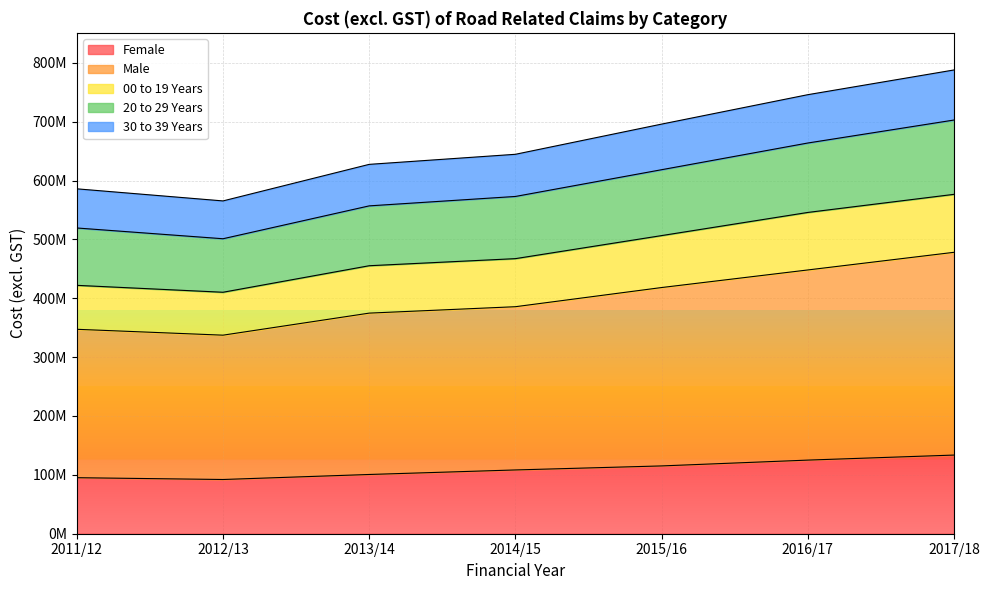

What are all the series names shown in the legend?

Female, Male, 00 to 19 Years, 20 to 29 Years, 30 to 39 Years